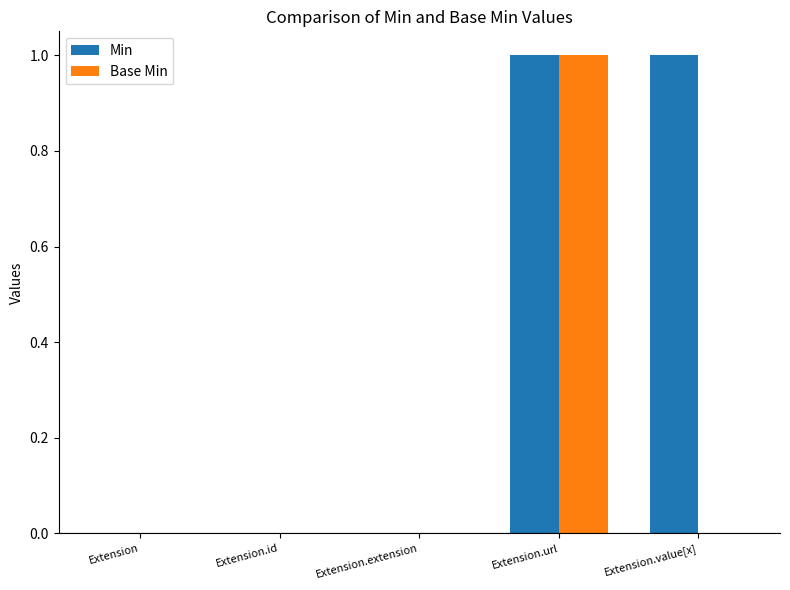

Which series changed the most between Extension.extension and Extension.value[x]?

Min